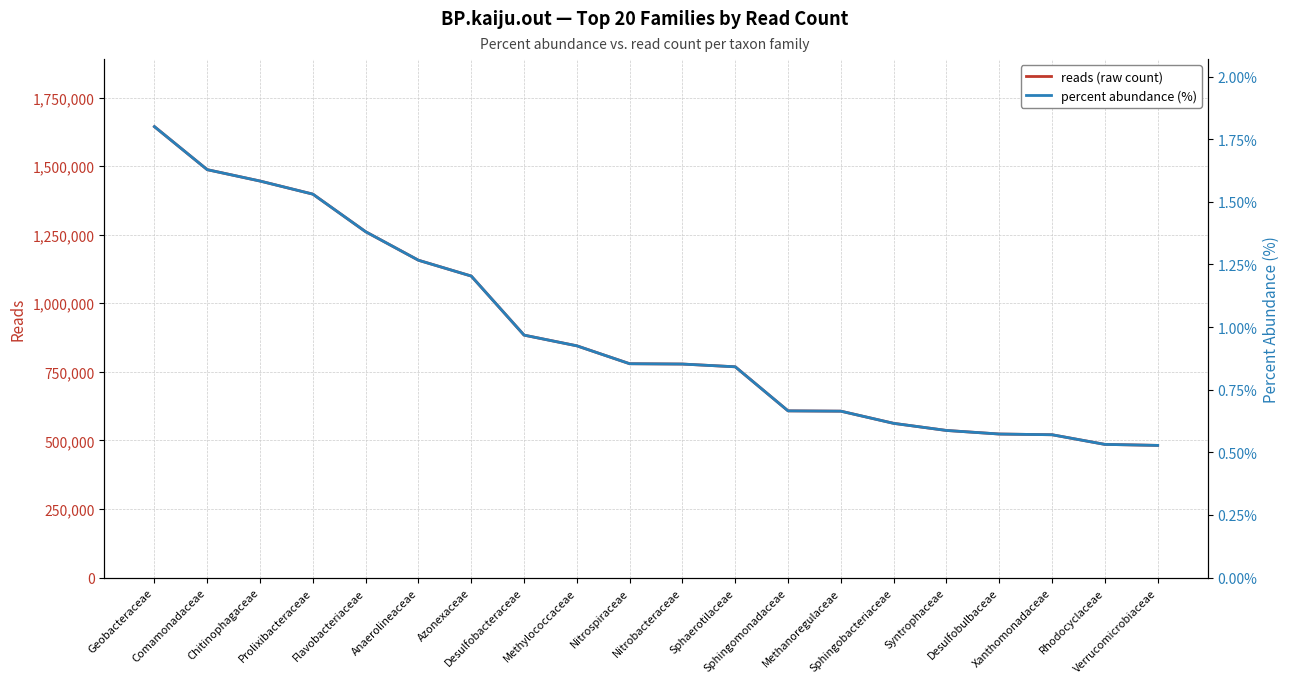

Does the chart display data point markers on the line(s)?

No